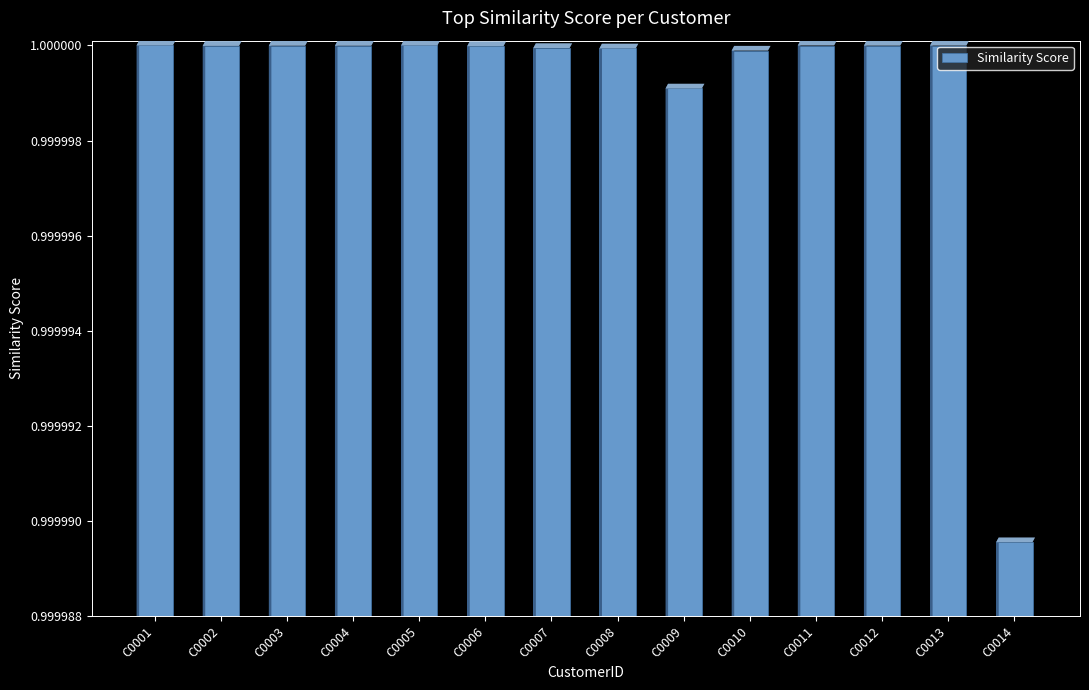

True or false: the data shows 0.4 at C0003.

False